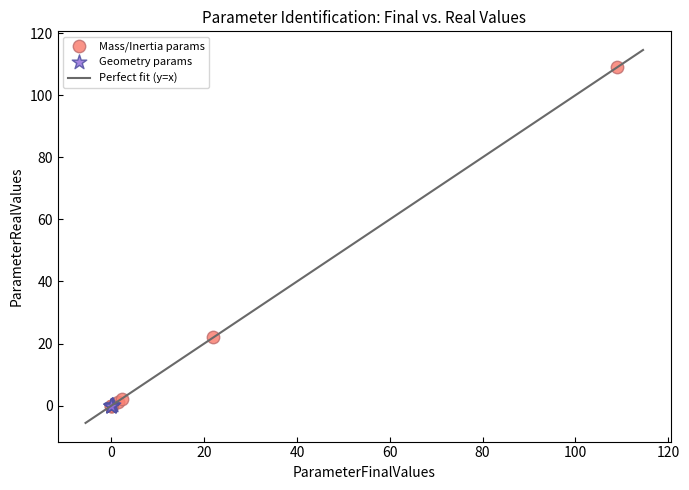

Which series has the largest Y range (max minus min)?

Mass/Inertia params